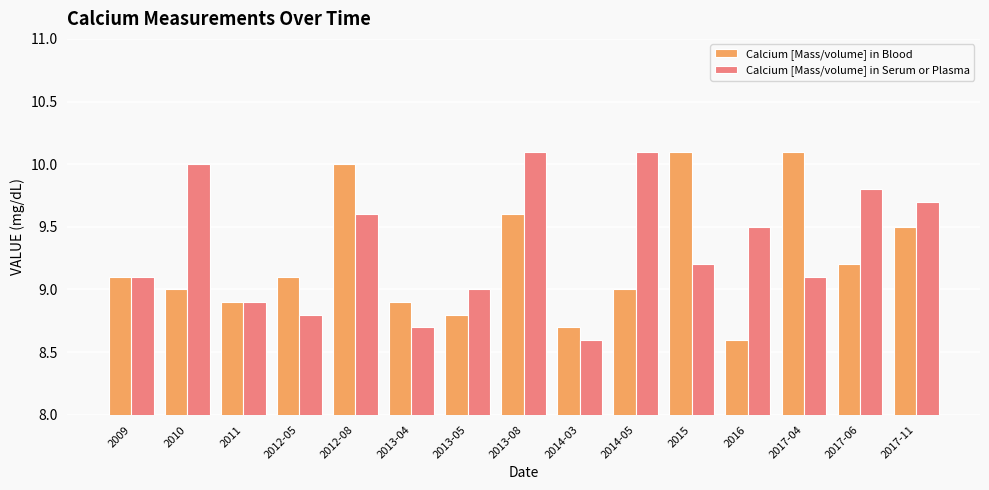

The value of Calcium [Mass/volume] in Serum or Plasma at 2017-06 is 9.8. True or false?

True